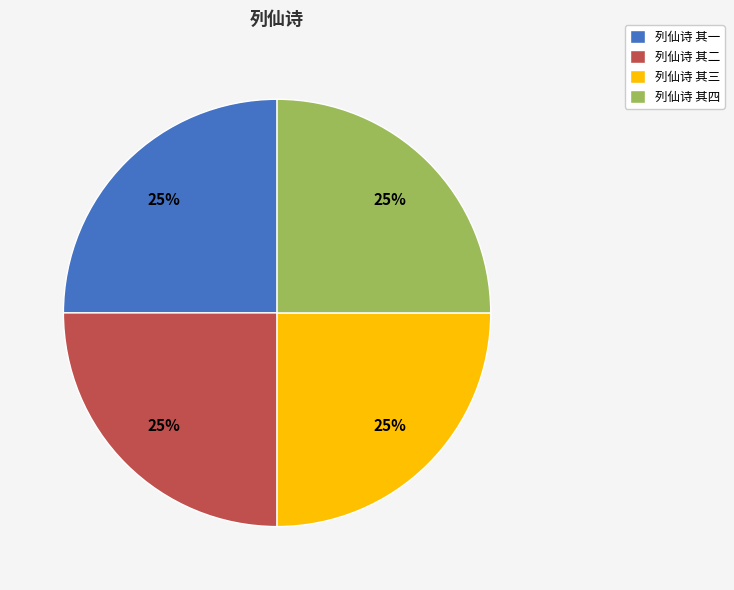

Does 列仙诗 其三 account for over 50% of the chart?

No